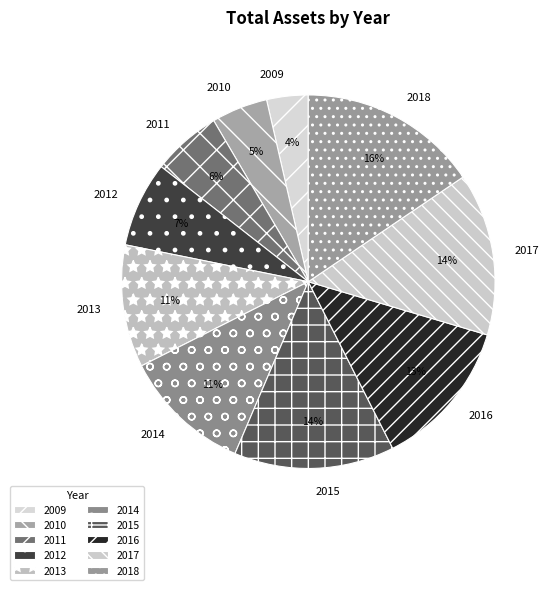

To the nearest percent, what is the difference between the 2016 and 2017 slice percentages?

1%